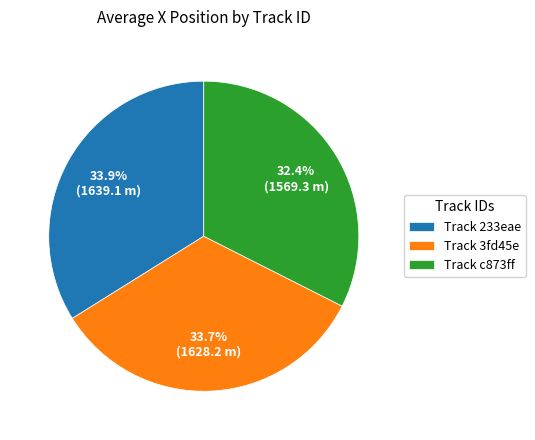

Does Track 3fd45e account for over 50% of the chart?

No